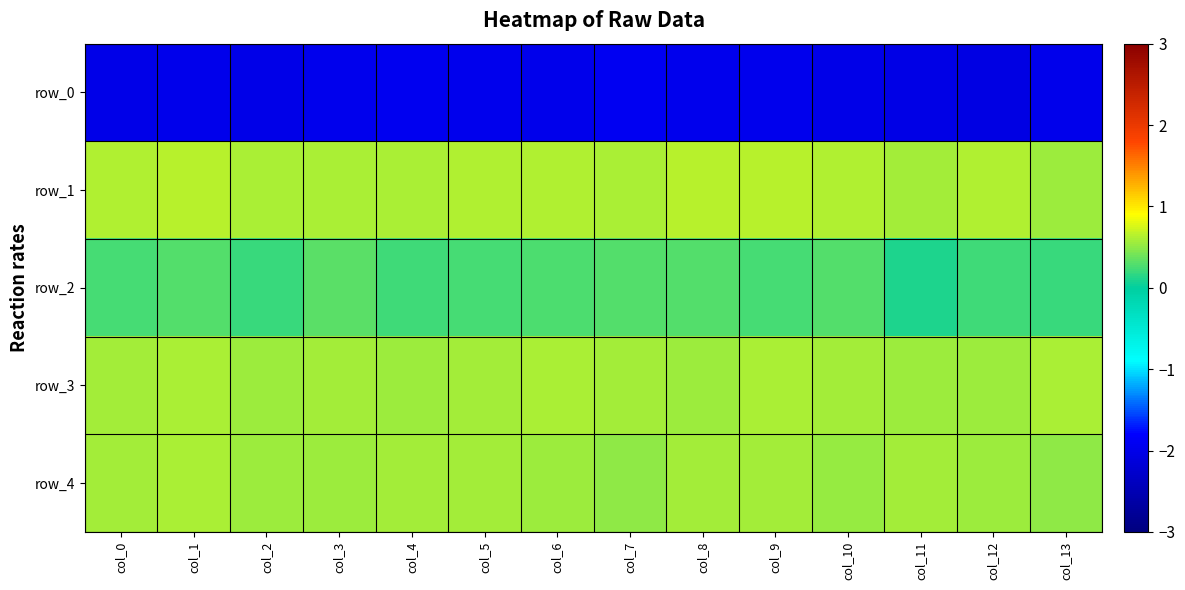

Reading left to right, transcribe all the data shown in this chart.

row_0: col_0=-2.0	col_1=-2.0	col_2=-2.0	col_3=-2.0	col_4=-1.9	col_5=-2.0	col_6=-2.0	col_7=-1.9	col_8=-2.0	col_9=-2.0	col_10=-2.0	col_11=-2.0	col_12=-2.1	col_13=-2.0
row_1: col_0=0.6	col_1=0.6	col_2=0.6	col_3=0.6	col_4=0.6	col_5=0.6	col_6=0.6	col_7=0.6	col_8=0.6	col_9=0.6	col_10=0.6	col_11=0.6	col_12=0.6	col_13=0.6
row_2: col_0=0.2	col_1=0.3	col_2=0.2	col_3=0.3	col_4=0.2	col_5=0.2	col_6=0.3	col_7=0.3	col_8=0.3	col_9=0.2	col_10=0.3	col_11=0.1	col_12=0.2	col_13=0.2
row_3: col_0=0.6	col_1=0.6	col_2=0.6	col_3=0.6	col_4=0.6	col_5=0.6	col_6=0.6	col_7=0.6	col_8=0.6	col_9=0.6	col_10=0.6	col_11=0.6	col_12=0.5	col_13=0.6
row_4: col_0=0.6	col_1=0.6	col_2=0.6	col_3=0.5	col_4=0.6	col_5=0.6	col_6=0.6	col_7=0.5	col_8=0.6	col_9=0.6	col_10=0.5	col_11=0.6	col_12=0.6	col_13=0.5